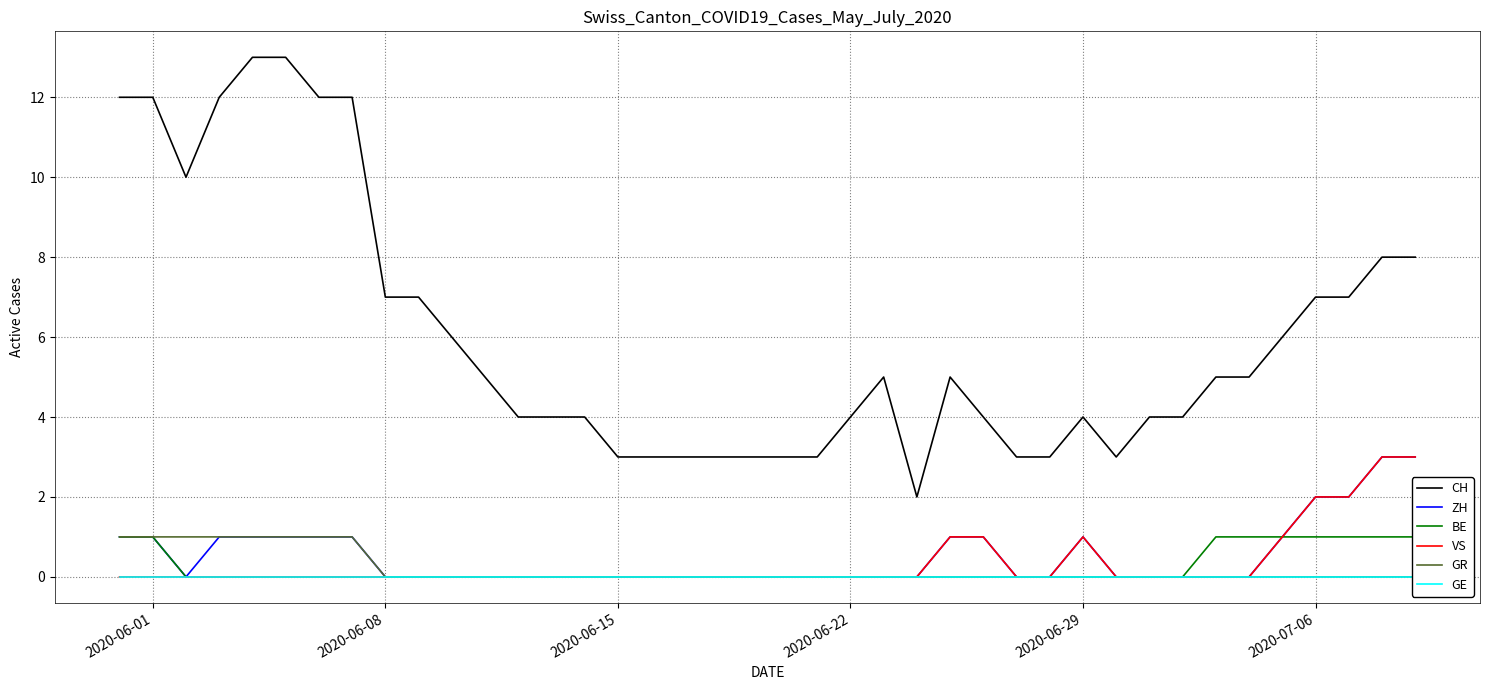

What is the maximum value for ZH?

3